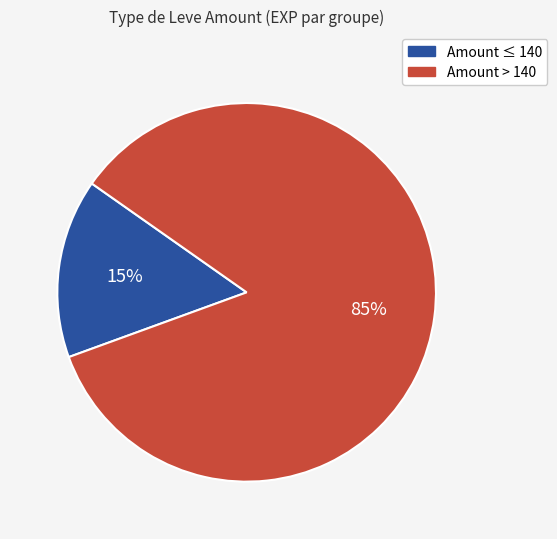

Is there a majority slice in this chart?

Yes